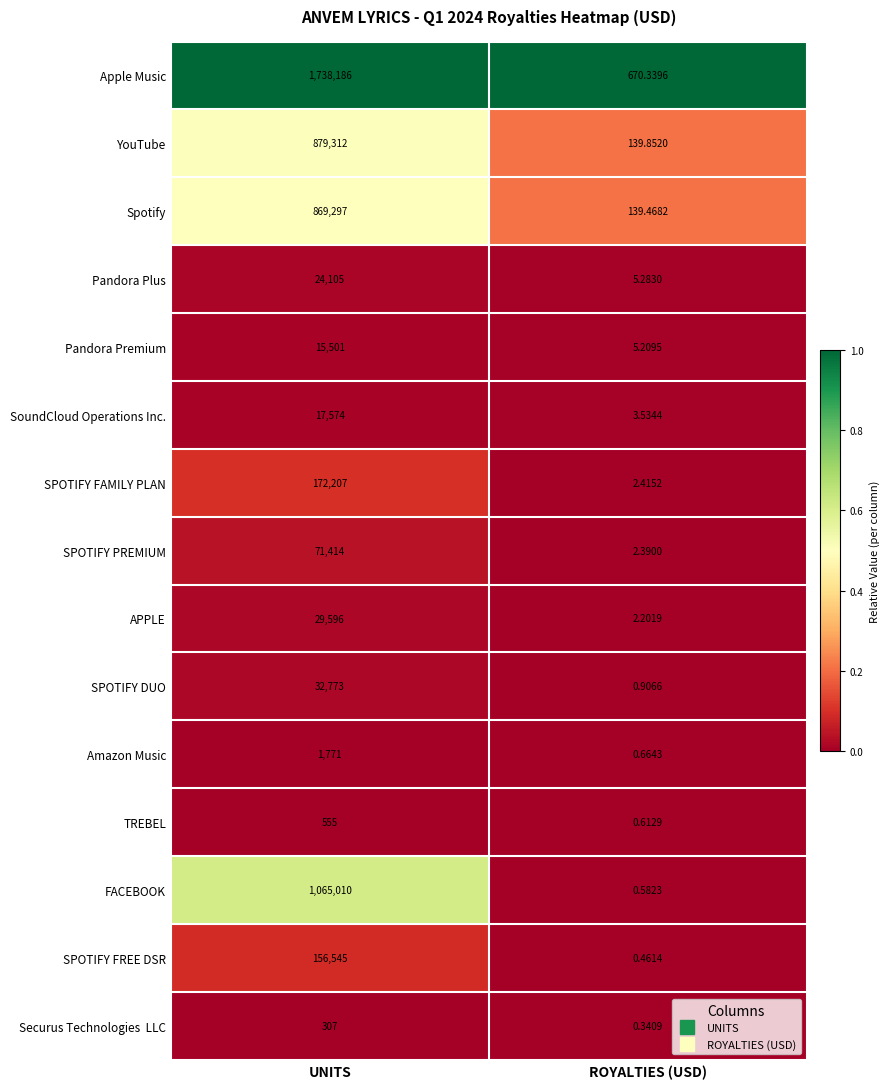

Which label corresponds to the largest value in the chart?

UNITS